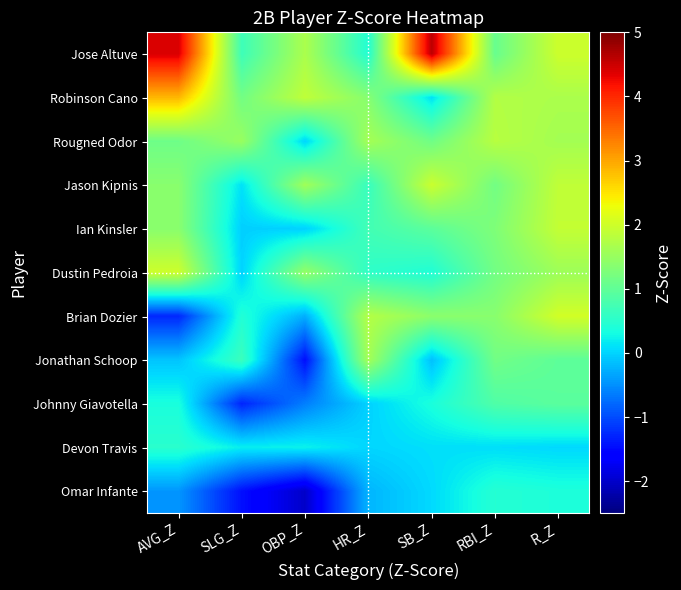

Between AVG_Z and RBI_Z, which series saw the biggest shift?

Jose Altuve